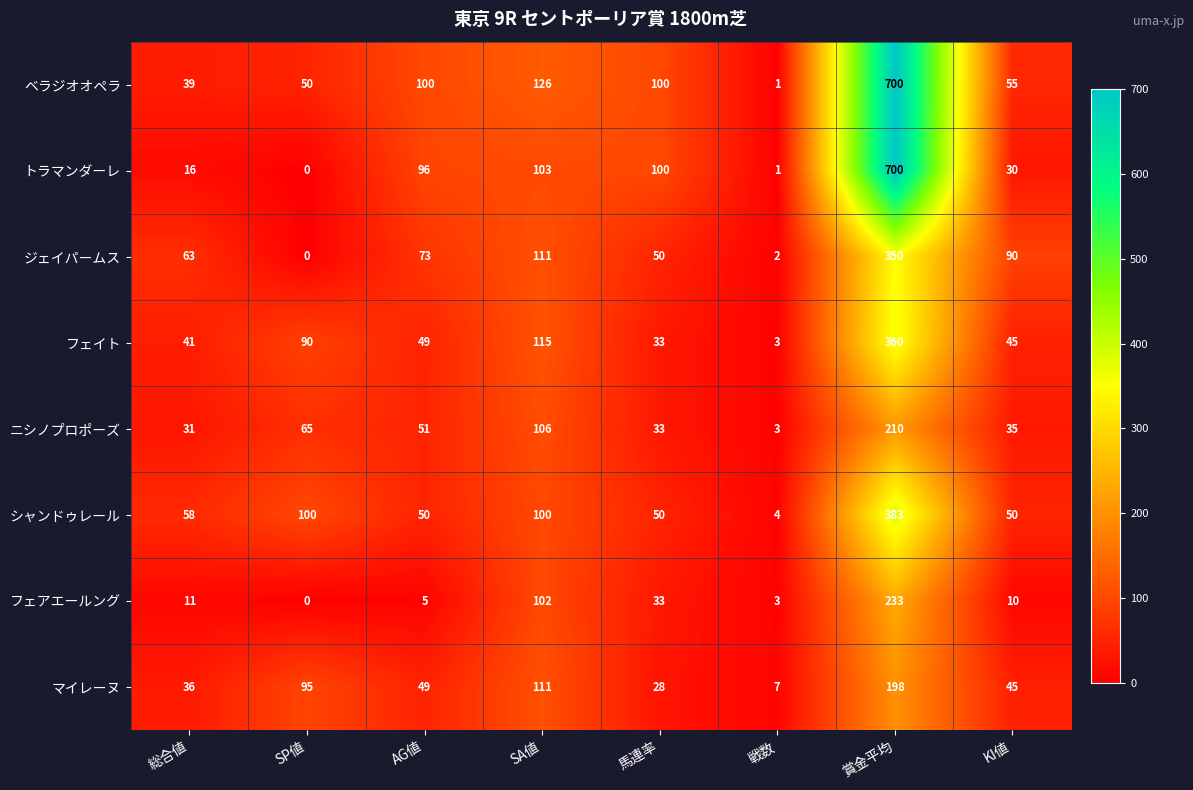

Which category has the lowest value in the ニシノプロポーズ series?

戦数